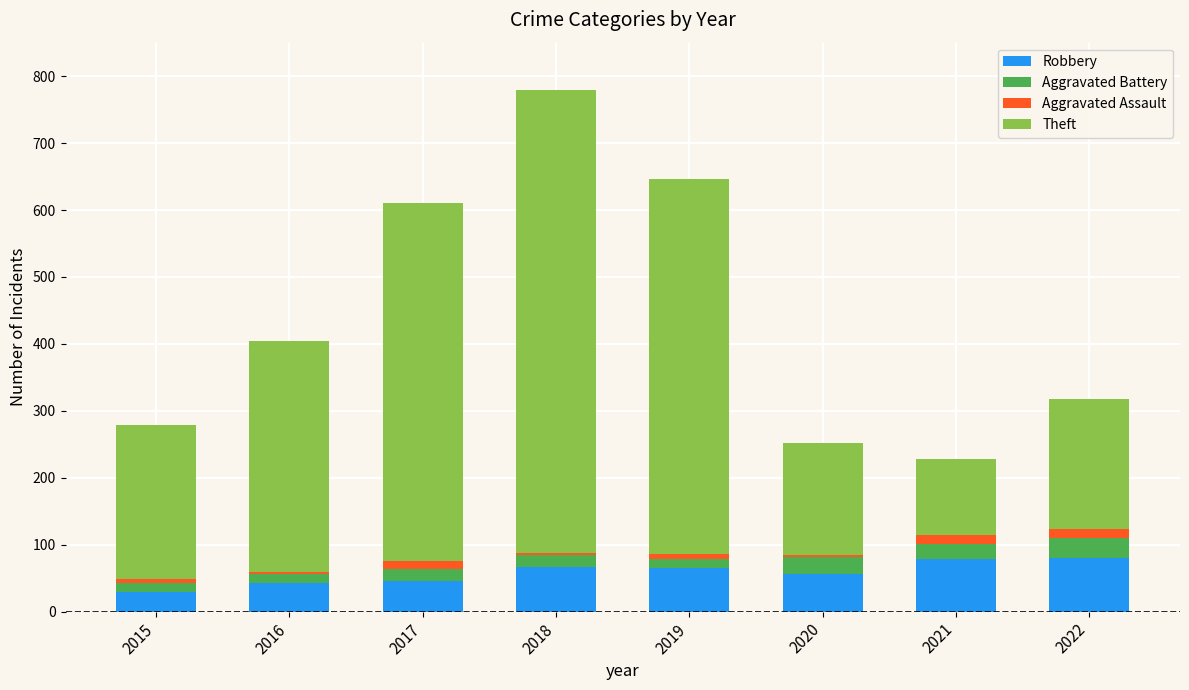

At which category is the sum across all series the highest?

2018